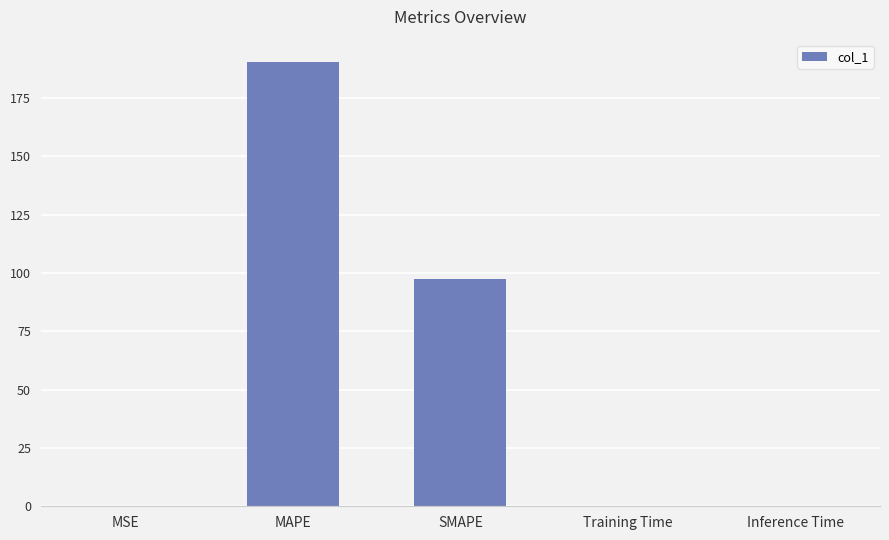

Are the bars grouped side by side (vs. stacked)?

No